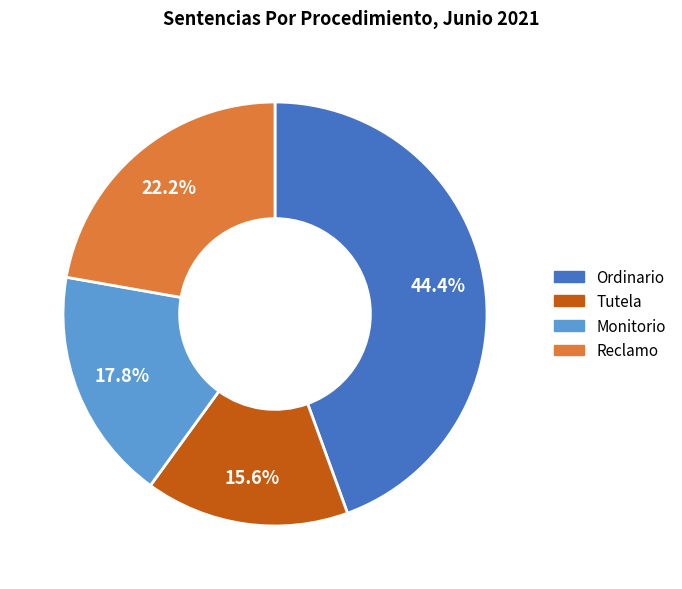

How many segments does this pie chart have?

4